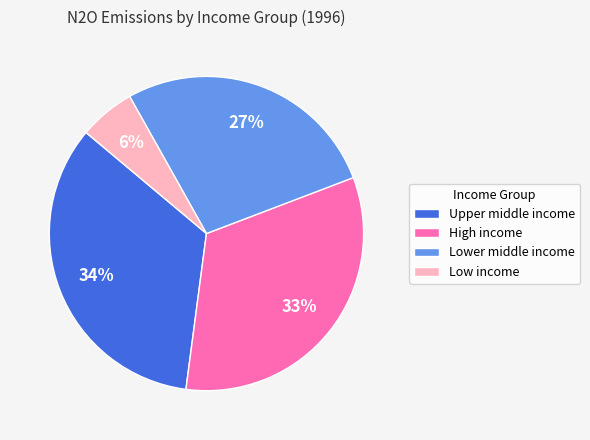

Rank the categories by value from lowest to highest.

Low income, Lower middle income, High income, Upper middle income